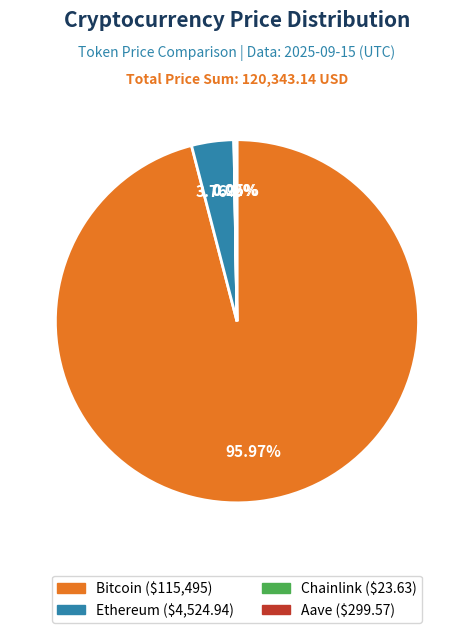

The Bitcoin slice represents 96% of the pie. True or false?

True